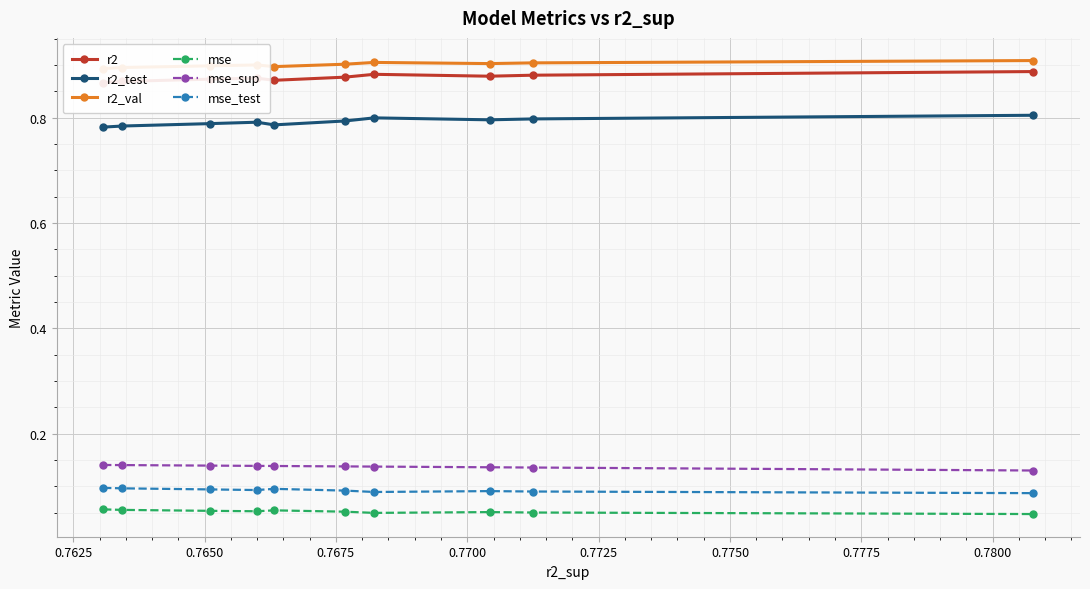

Reading right to left, transcribe all the data shown in this chart.

r2: 0.9	0.9	0.9	0.9	0.9	0.9	0.9	0.9	0.9	0.9
r2_test: 0.8	0.8	0.8	0.8	0.8	0.8	0.8	0.8	0.8	0.8
r2_val: 0.9	0.9	0.9	0.9	0.9	0.9	0.9	0.9	0.9	0.9
mse: 0.0	0.1	0.1	0.0	0.1	0.1	0.1	0.1	0.1	0.1
mse_sup: 0.1	0.1	0.1	0.1	0.1	0.1	0.1	0.1	0.1	0.1
mse_test: 0.1	0.1	0.1	0.1	0.1	0.1	0.1	0.1	0.1	0.1